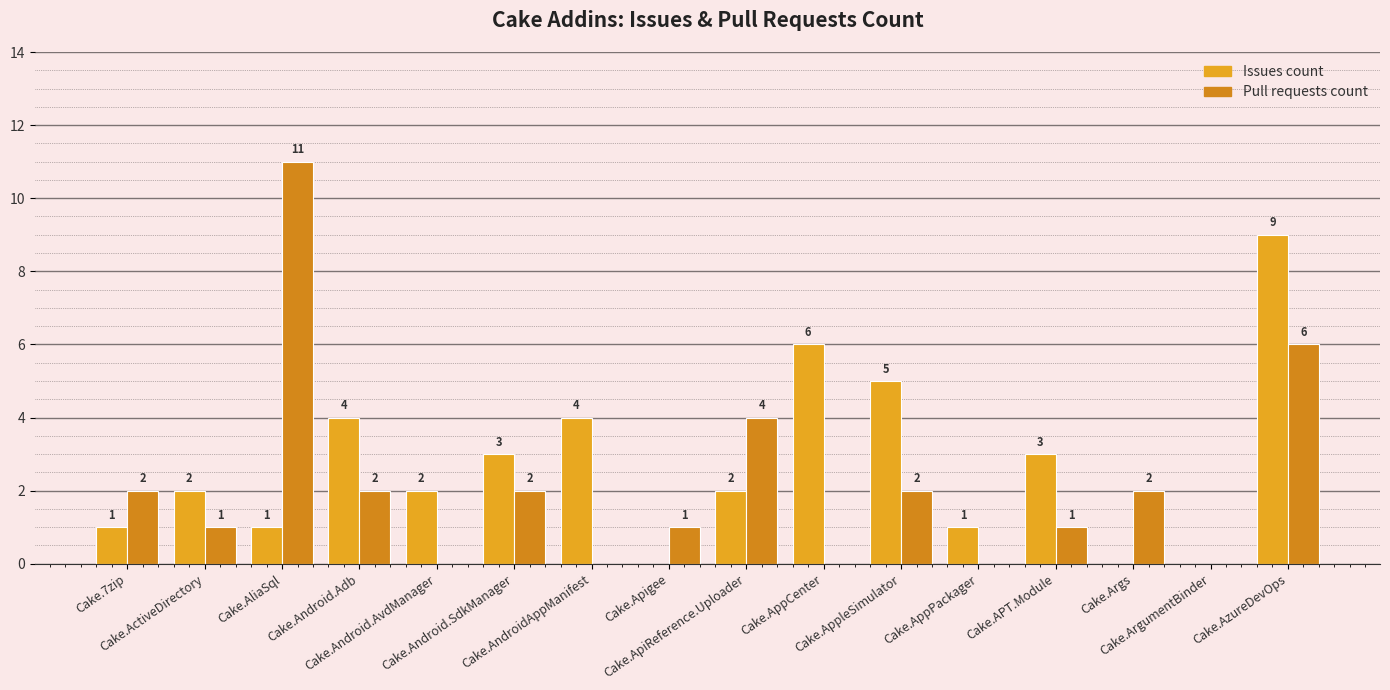

Which series changed the most between Cake.AndroidAppManifest and Cake.APT.Module?

Issues count